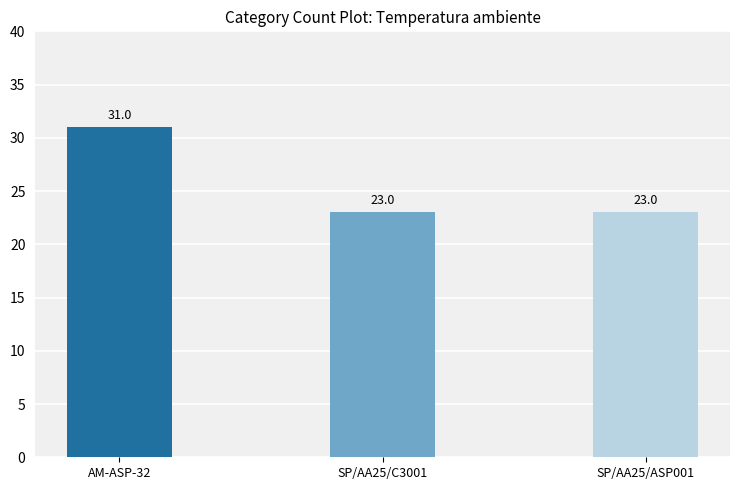

What is the label of the 3rd bar from the right?

AM-ASP-32